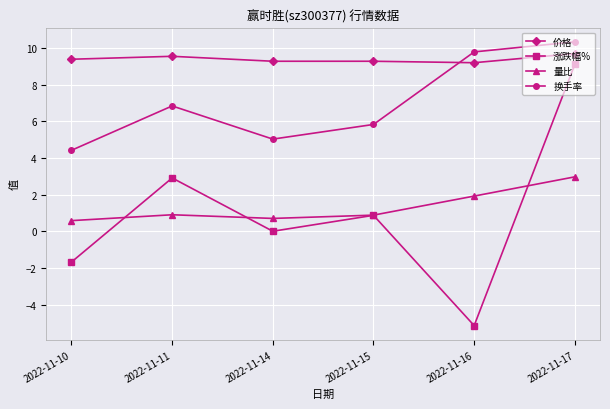

Read the 量比 value at 2022-11-14.

0.7